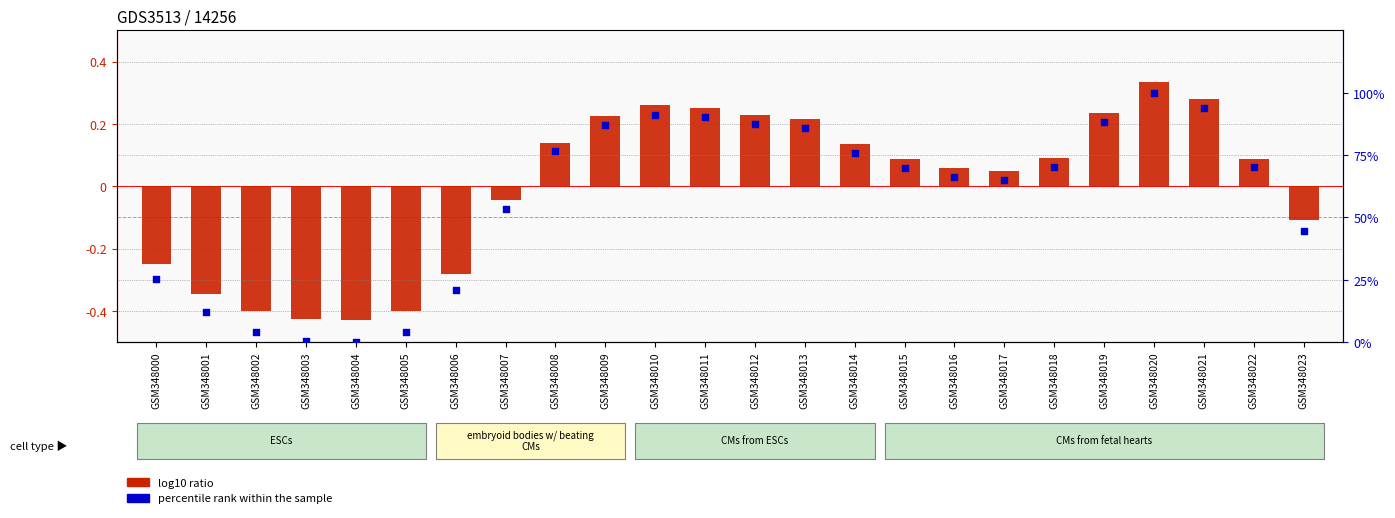

What is the total value across all series at GSM348009?

87.3